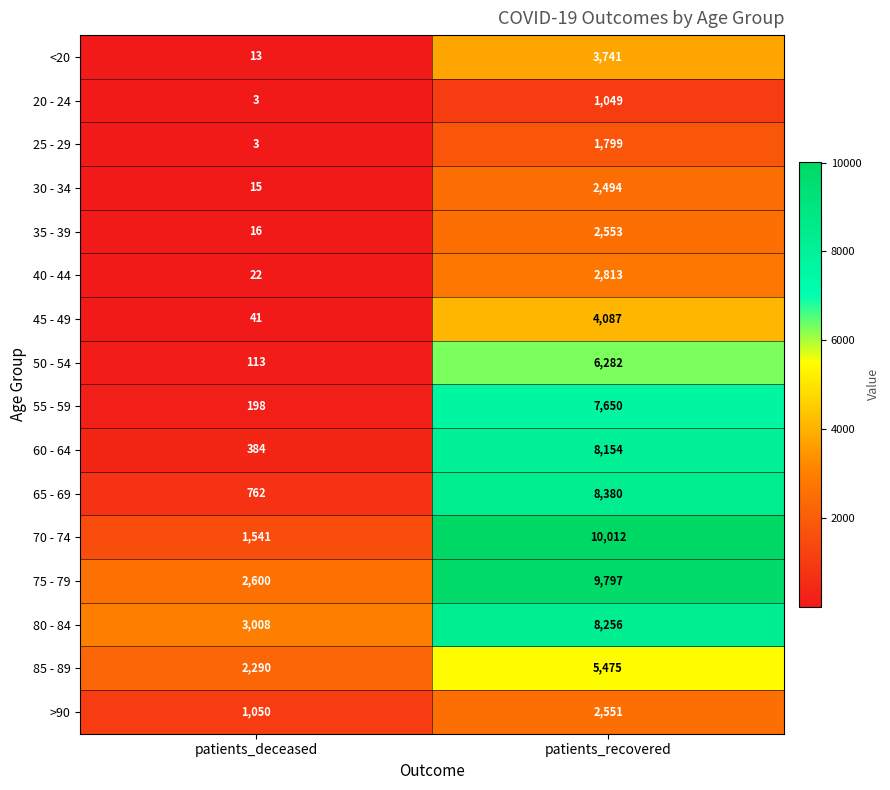

Which label corresponds to the largest value in the chart?

patients_recovered